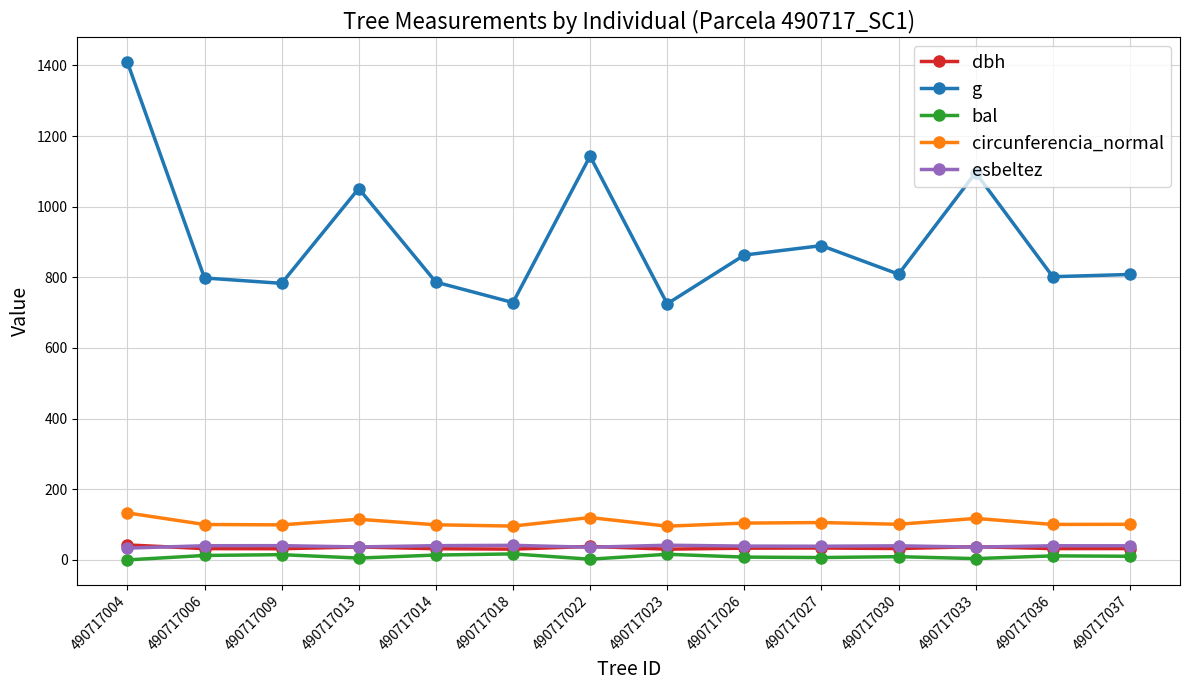

The g series shows 502.9 at 490717033. True or false?

False